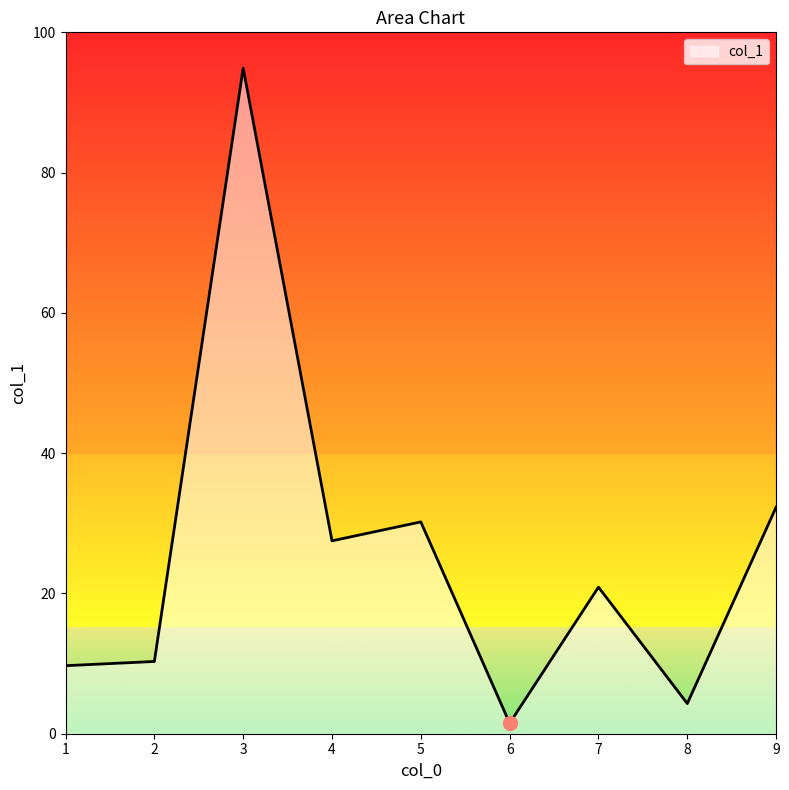

True or false: the data shows 15.7 at 5.

False